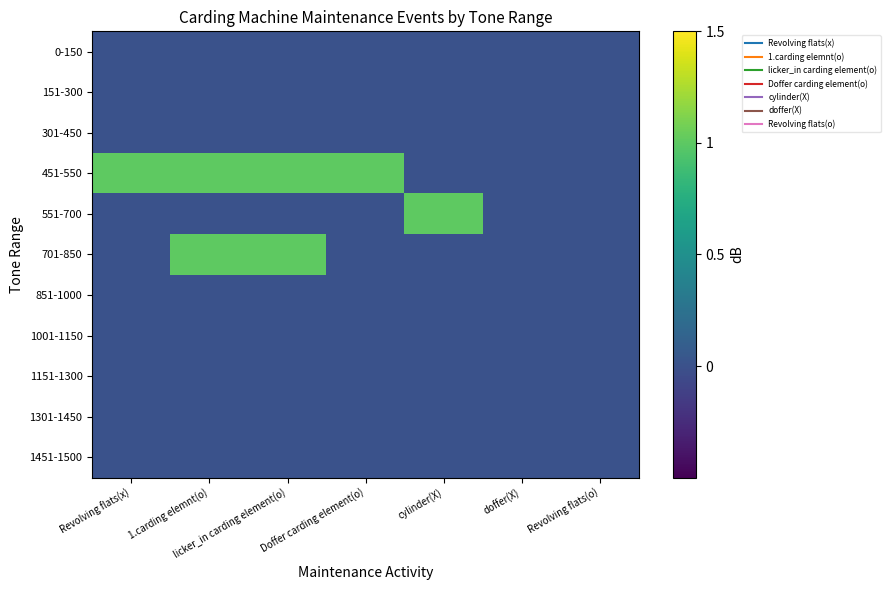

Which series has the largest total across all categories?

451-550